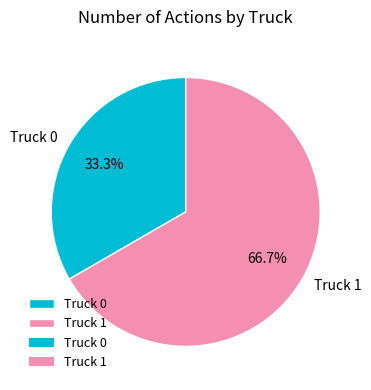

To the nearest percent, what is the average slice percentage?

50%